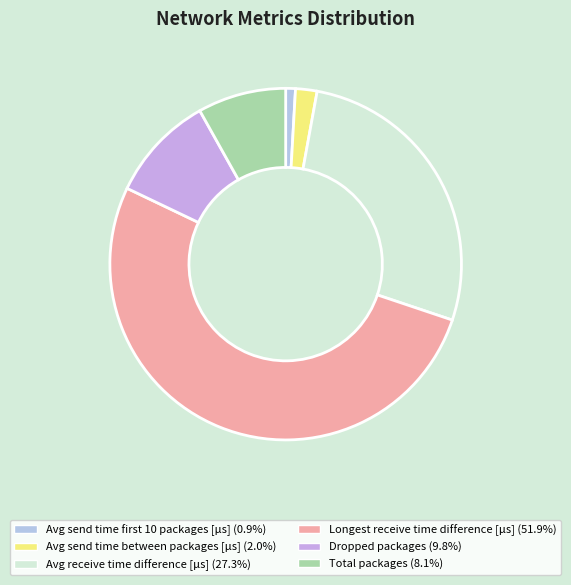

What is the largest slice in the pie chart?

Longest receive time difference [μs]